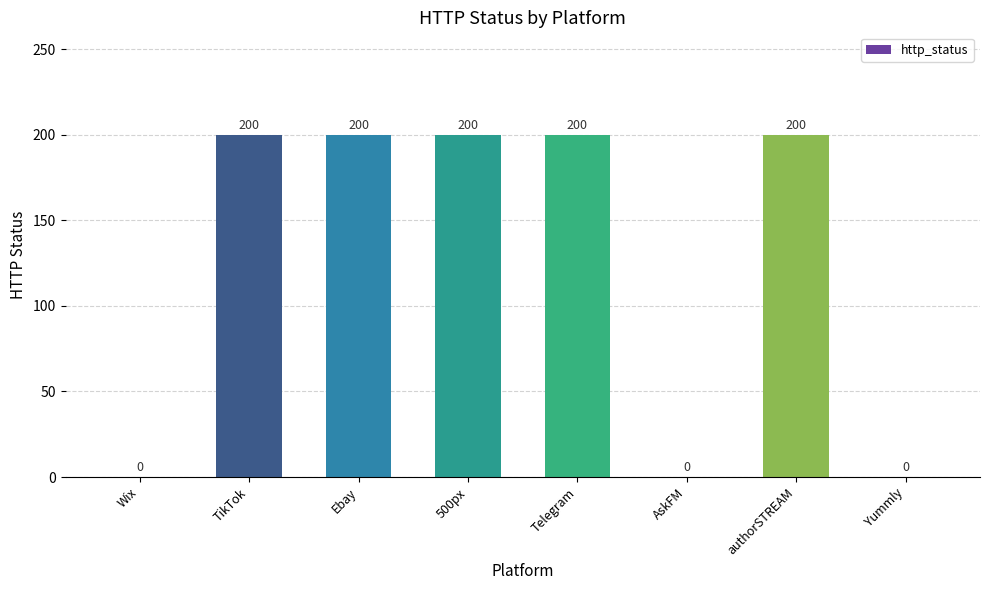

Count the number of categories in the chart.

8